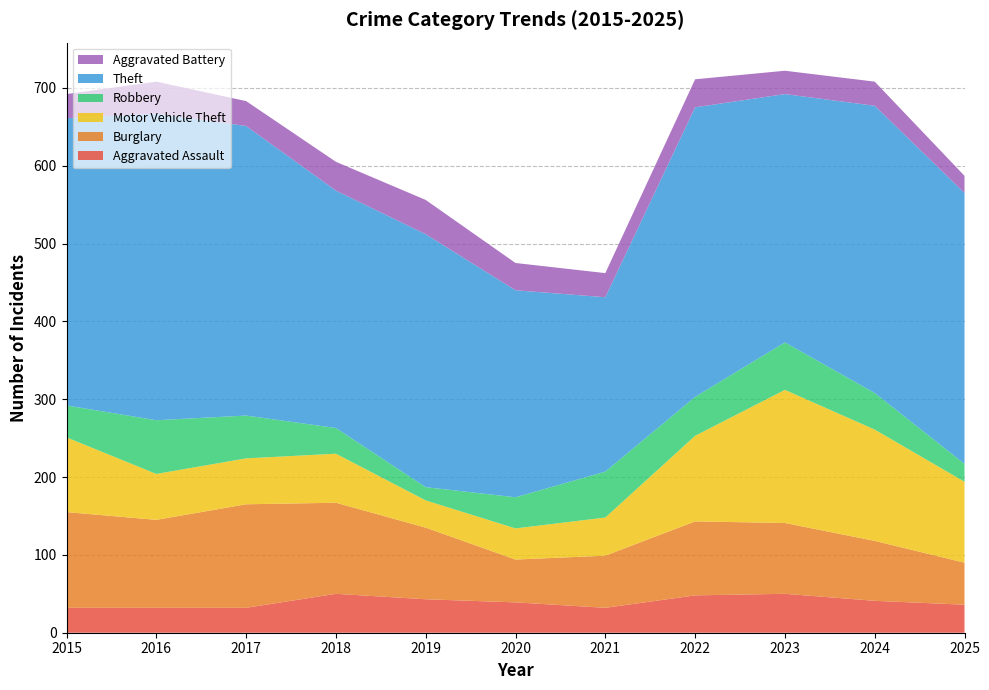

Reading right to left, extract all data points from this chart.

Aggravated Assault: 36	41	50	48	32	39	43	50	32	32	32
Burglary: 54	77	91	95	67	55	92	117	133	113	123
Motor Vehicle Theft: 104	143	171	110	49	40	35	63	59	59	96
Robbery: 23	47	61	50	59	40	17	33	55	69	41
Theft: 348	369	319	372	224	266	325	305	372	394	369
Aggravated Battery: 22	31	30	36	31	35	44	37	32	41	31